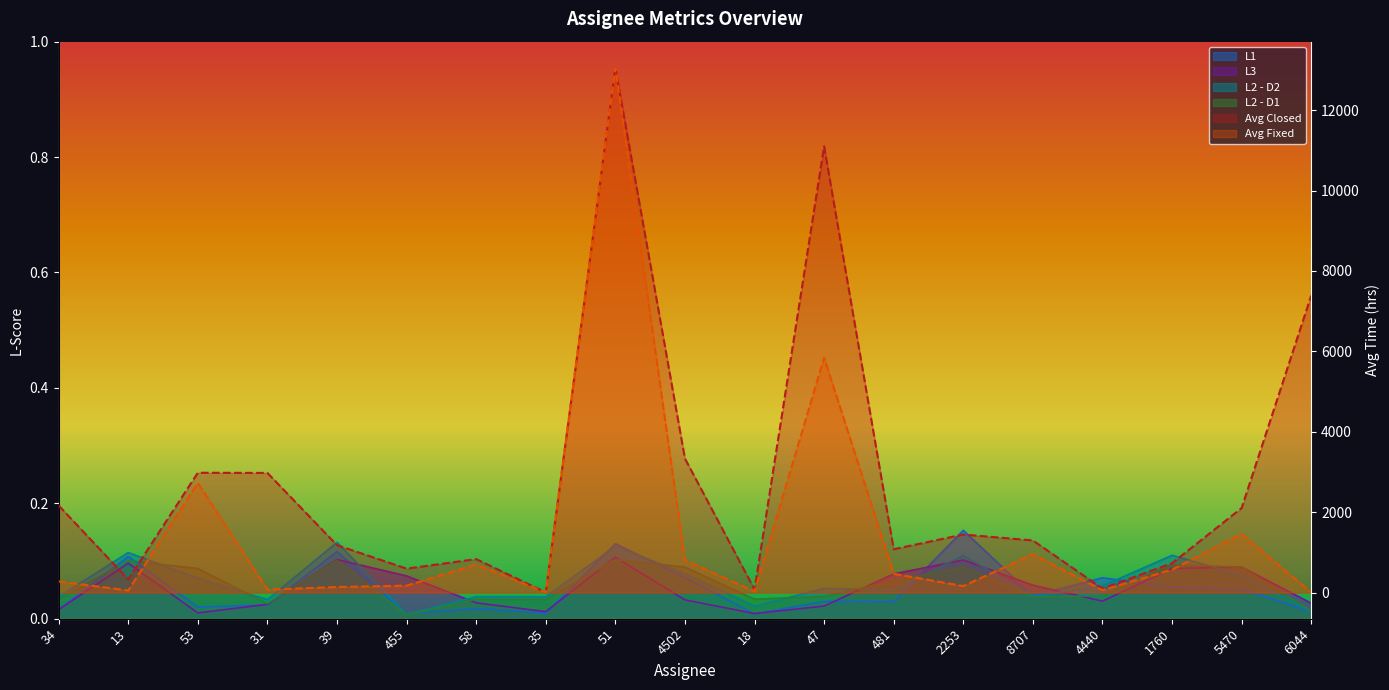

Reading right to left, list all the values displayed in this chart.

Avg Closed: 7388.3	2101.9	728.6	98.7	1295.1	1442.9	1076.6	11101.3	75.2	3332.6	13052.0	1.7	831.4	593.6	1177.6	2974.8	2979.0	326.1	2164.0
Avg Fixed: 1.5	1454.4	568.6	57.4	950.5	159.6	466.0	5844.0	27.4	802.9	13052.0	1.7	696.1	170.5	136.7	71.4	2727.8	51.4	275.4
L1: 0.0	0.1	0.1	0.1	0.0	0.2	0.0	0.0	0.0	0.1	0.1	0.0	0.0	0.0	0.1	0.0	0.0	0.1	0.0
L3: 0.0	0.1	0.1	0.0	0.1	0.1	0.1	0.0	0.0	0.0	0.1	0.0	0.0	0.1	0.1	0.0	0.0	0.1	0.0
L2 - D2: 0.0	0.1	0.1	0.1	0.0	0.1	0.1	0.1	0.0	0.1	0.1	0.0	0.0	0.0	0.1	0.0	0.1	0.1	0.0
L2 - D1: 0.0	0.1	0.1	0.0	0.0	0.1	0.1	0.0	0.0	0.1	0.1	0.0	0.0	0.0	0.1	0.0	0.1	0.1	0.0